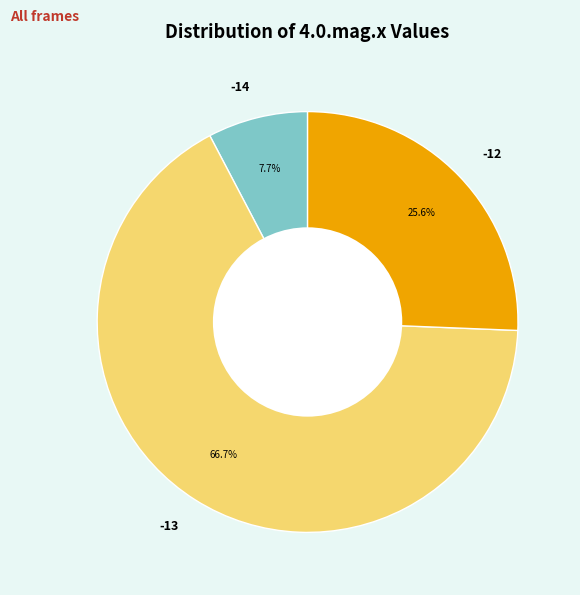

Which category has the smallest portion of the pie?

-14